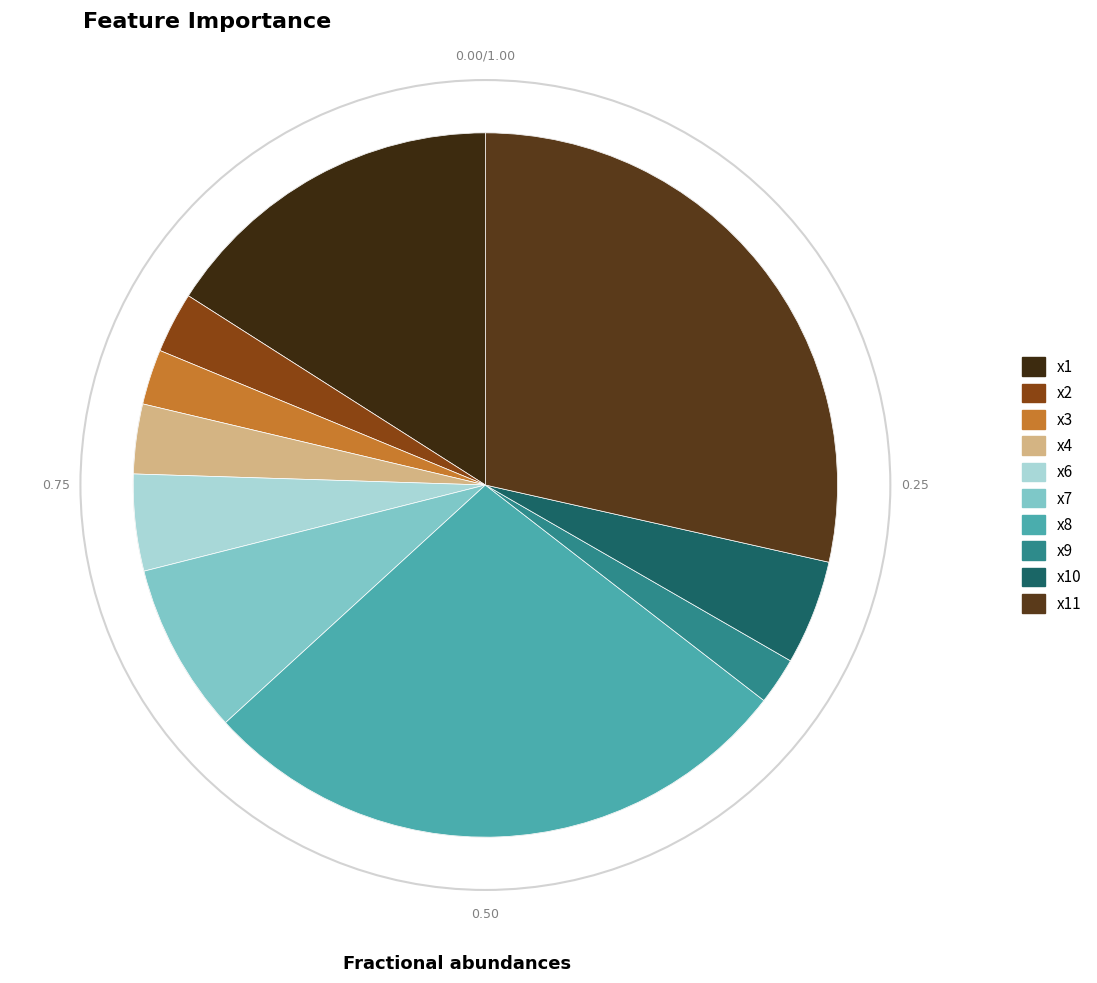

Does x9 account for over 50% of the chart?

No